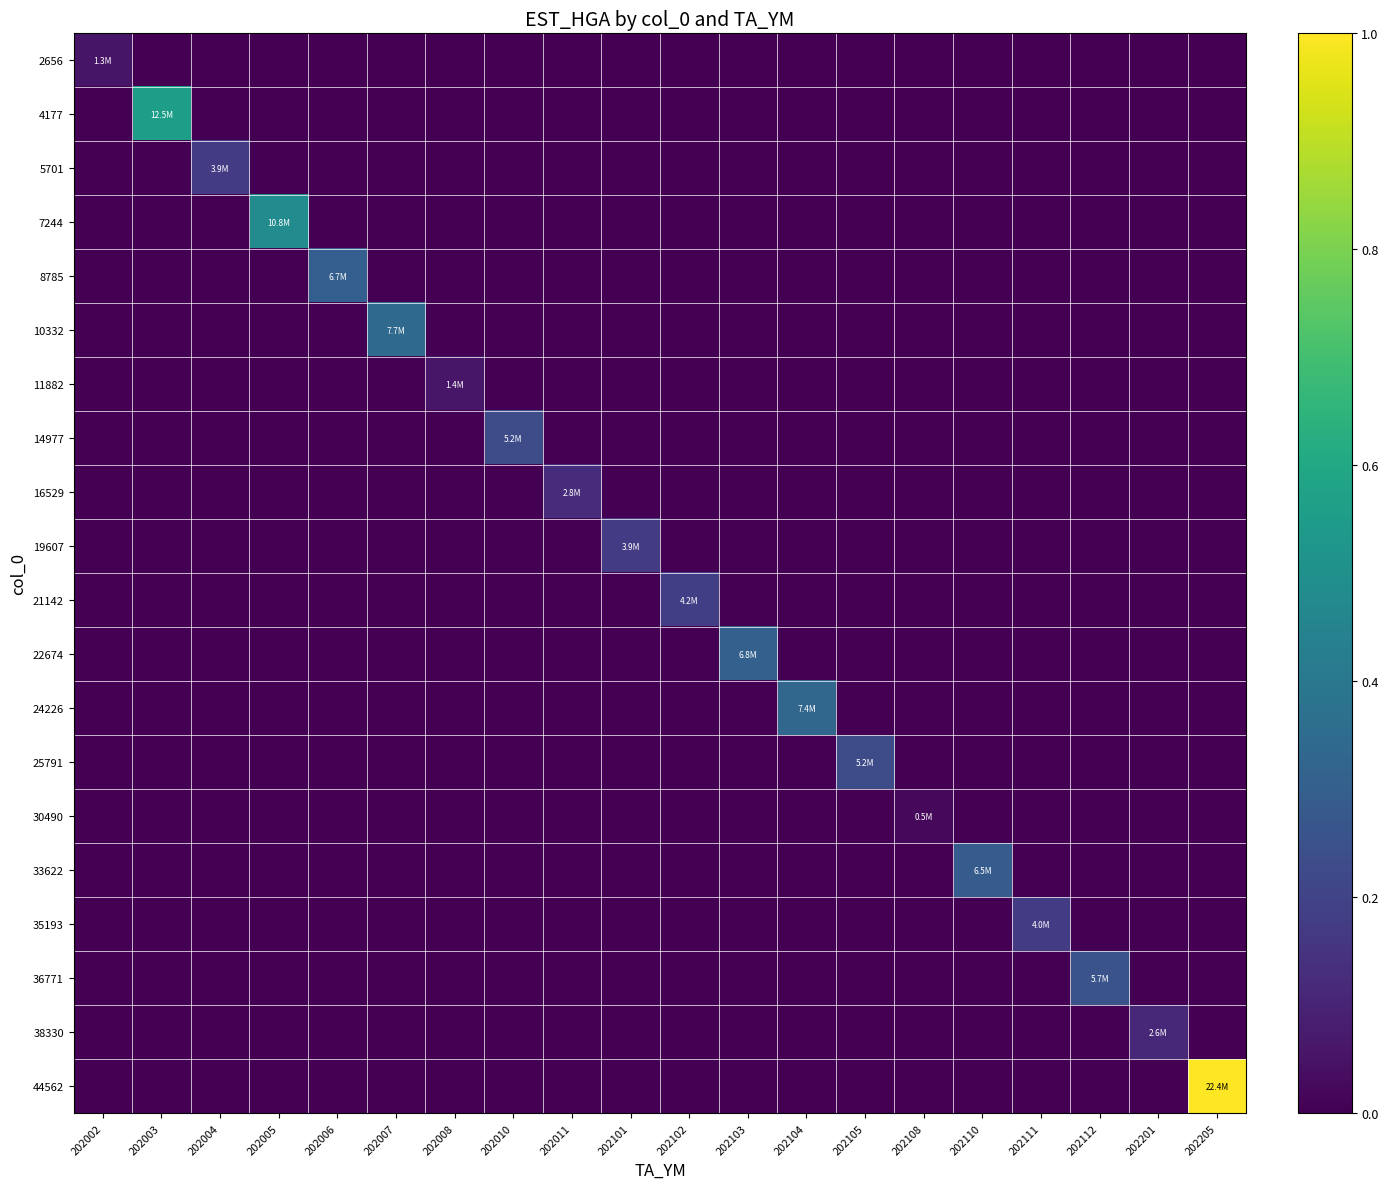

Reading left to right, list all the values displayed in this chart.

2656: 202002=0.1	202003=0.0	202004=0.0	202005=0.0	202006=0.0	202007=0.0	202008=0.0	202010=0.0	202011=0.0	202101=0.0	202102=0.0	202103=0.0	202104=0.0	202105=0.0	202108=0.0	202110=0.0	202111=0.0	202112=0.0	202201=0.0	202205=0.0
4177: 202002=0.0	202003=0.6	202004=0.0	202005=0.0	202006=0.0	202007=0.0	202008=0.0	202010=0.0	202011=0.0	202101=0.0	202102=0.0	202103=0.0	202104=0.0	202105=0.0	202108=0.0	202110=0.0	202111=0.0	202112=0.0	202201=0.0	202205=0.0
5701: 202002=0.0	202003=0.0	202004=0.2	202005=0.0	202006=0.0	202007=0.0	202008=0.0	202010=0.0	202011=0.0	202101=0.0	202102=0.0	202103=0.0	202104=0.0	202105=0.0	202108=0.0	202110=0.0	202111=0.0	202112=0.0	202201=0.0	202205=0.0
7244: 202002=0.0	202003=0.0	202004=0.0	202005=0.5	202006=0.0	202007=0.0	202008=0.0	202010=0.0	202011=0.0	202101=0.0	202102=0.0	202103=0.0	202104=0.0	202105=0.0	202108=0.0	202110=0.0	202111=0.0	202112=0.0	202201=0.0	202205=0.0
8785: 202002=0.0	202003=0.0	202004=0.0	202005=0.0	202006=0.3	202007=0.0	202008=0.0	202010=0.0	202011=0.0	202101=0.0	202102=0.0	202103=0.0	202104=0.0	202105=0.0	202108=0.0	202110=0.0	202111=0.0	202112=0.0	202201=0.0	202205=0.0
10332: 202002=0.0	202003=0.0	202004=0.0	202005=0.0	202006=0.0	202007=0.3	202008=0.0	202010=0.0	202011=0.0	202101=0.0	202102=0.0	202103=0.0	202104=0.0	202105=0.0	202108=0.0	202110=0.0	202111=0.0	202112=0.0	202201=0.0	202205=0.0
11882: 202002=0.0	202003=0.0	202004=0.0	202005=0.0	202006=0.0	202007=0.0	202008=0.1	202010=0.0	202011=0.0	202101=0.0	202102=0.0	202103=0.0	202104=0.0	202105=0.0	202108=0.0	202110=0.0	202111=0.0	202112=0.0	202201=0.0	202205=0.0
14977: 202002=0.0	202003=0.0	202004=0.0	202005=0.0	202006=0.0	202007=0.0	202008=0.0	202010=0.2	202011=0.0	202101=0.0	202102=0.0	202103=0.0	202104=0.0	202105=0.0	202108=0.0	202110=0.0	202111=0.0	202112=0.0	202201=0.0	202205=0.0
16529: 202002=0.0	202003=0.0	202004=0.0	202005=0.0	202006=0.0	202007=0.0	202008=0.0	202010=0.0	202011=0.1	202101=0.0	202102=0.0	202103=0.0	202104=0.0	202105=0.0	202108=0.0	202110=0.0	202111=0.0	202112=0.0	202201=0.0	202205=0.0
19607: 202002=0.0	202003=0.0	202004=0.0	202005=0.0	202006=0.0	202007=0.0	202008=0.0	202010=0.0	202011=0.0	202101=0.2	202102=0.0	202103=0.0	202104=0.0	202105=0.0	202108=0.0	202110=0.0	202111=0.0	202112=0.0	202201=0.0	202205=0.0
21142: 202002=0.0	202003=0.0	202004=0.0	202005=0.0	202006=0.0	202007=0.0	202008=0.0	202010=0.0	202011=0.0	202101=0.0	202102=0.2	202103=0.0	202104=0.0	202105=0.0	202108=0.0	202110=0.0	202111=0.0	202112=0.0	202201=0.0	202205=0.0
22674: 202002=0.0	202003=0.0	202004=0.0	202005=0.0	202006=0.0	202007=0.0	202008=0.0	202010=0.0	202011=0.0	202101=0.0	202102=0.0	202103=0.3	202104=0.0	202105=0.0	202108=0.0	202110=0.0	202111=0.0	202112=0.0	202201=0.0	202205=0.0
24226: 202002=0.0	202003=0.0	202004=0.0	202005=0.0	202006=0.0	202007=0.0	202008=0.0	202010=0.0	202011=0.0	202101=0.0	202102=0.0	202103=0.0	202104=0.3	202105=0.0	202108=0.0	202110=0.0	202111=0.0	202112=0.0	202201=0.0	202205=0.0
25791: 202002=0.0	202003=0.0	202004=0.0	202005=0.0	202006=0.0	202007=0.0	202008=0.0	202010=0.0	202011=0.0	202101=0.0	202102=0.0	202103=0.0	202104=0.0	202105=0.2	202108=0.0	202110=0.0	202111=0.0	202112=0.0	202201=0.0	202205=0.0
30490: 202002=0.0	202003=0.0	202004=0.0	202005=0.0	202006=0.0	202007=0.0	202008=0.0	202010=0.0	202011=0.0	202101=0.0	202102=0.0	202103=0.0	202104=0.0	202105=0.0	202108=0.0	202110=0.0	202111=0.0	202112=0.0	202201=0.0	202205=0.0
33622: 202002=0.0	202003=0.0	202004=0.0	202005=0.0	202006=0.0	202007=0.0	202008=0.0	202010=0.0	202011=0.0	202101=0.0	202102=0.0	202103=0.0	202104=0.0	202105=0.0	202108=0.0	202110=0.3	202111=0.0	202112=0.0	202201=0.0	202205=0.0
35193: 202002=0.0	202003=0.0	202004=0.0	202005=0.0	202006=0.0	202007=0.0	202008=0.0	202010=0.0	202011=0.0	202101=0.0	202102=0.0	202103=0.0	202104=0.0	202105=0.0	202108=0.0	202110=0.0	202111=0.2	202112=0.0	202201=0.0	202205=0.0
36771: 202002=0.0	202003=0.0	202004=0.0	202005=0.0	202006=0.0	202007=0.0	202008=0.0	202010=0.0	202011=0.0	202101=0.0	202102=0.0	202103=0.0	202104=0.0	202105=0.0	202108=0.0	202110=0.0	202111=0.0	202112=0.3	202201=0.0	202205=0.0
38330: 202002=0.0	202003=0.0	202004=0.0	202005=0.0	202006=0.0	202007=0.0	202008=0.0	202010=0.0	202011=0.0	202101=0.0	202102=0.0	202103=0.0	202104=0.0	202105=0.0	202108=0.0	202110=0.0	202111=0.0	202112=0.0	202201=0.1	202205=0.0
44562: 202002=0.0	202003=0.0	202004=0.0	202005=0.0	202006=0.0	202007=0.0	202008=0.0	202010=0.0	202011=0.0	202101=0.0	202102=0.0	202103=0.0	202104=0.0	202105=0.0	202108=0.0	202110=0.0	202111=0.0	202112=0.0	202201=0.0	202205=1.0